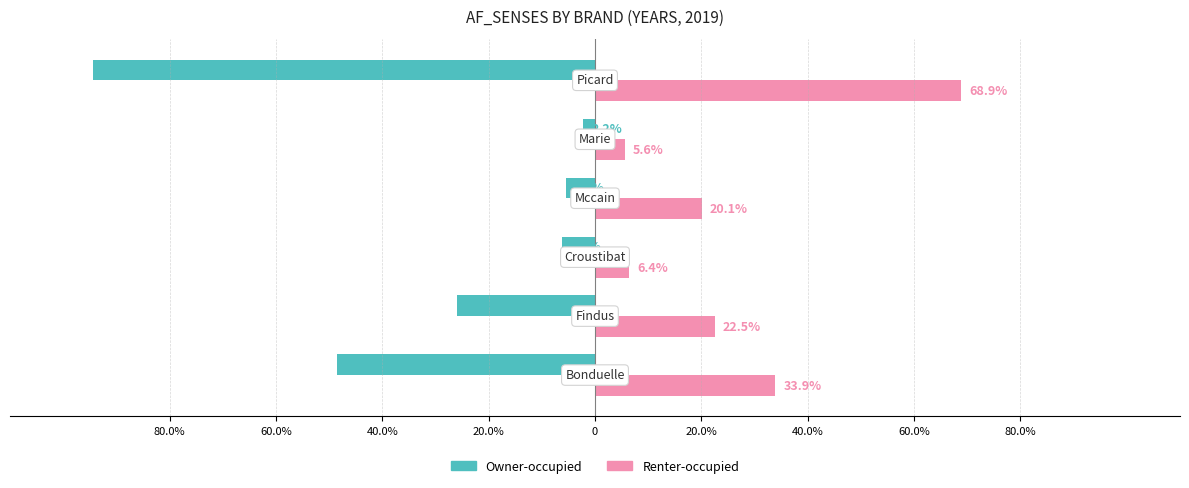

Reading left to right, what are all the values shown in this chart?

Owner-occupied: -48.5	-26.0	-6.2	-5.5	-2.2	-94.4
Renter-occupied: 33.9	22.5	6.4	20.1	5.6	68.9